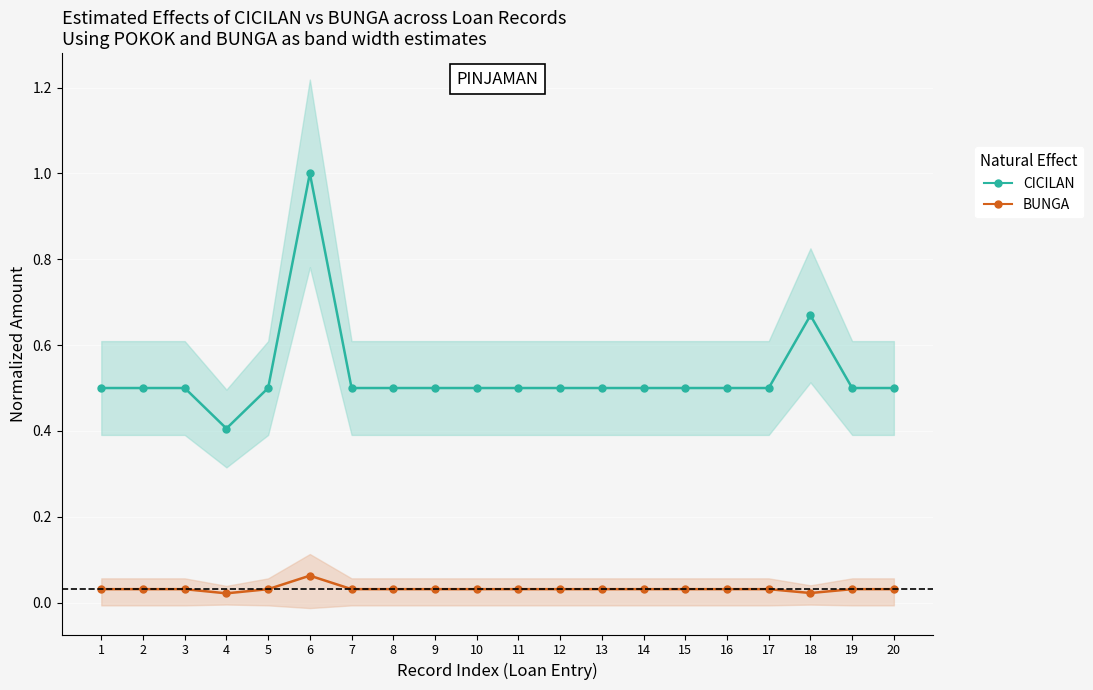

The CICILAN (Direct) series shows 0.3 at 6. True or false?

False